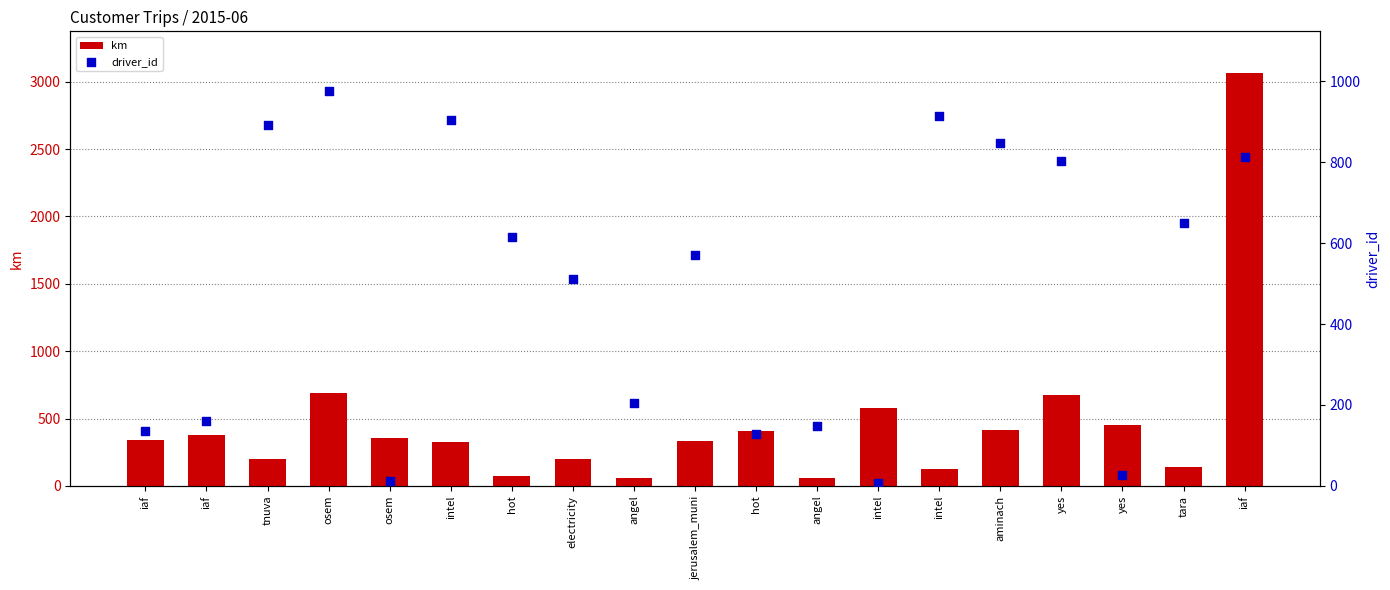

At how many categories does at least one series exceed 1078?

1